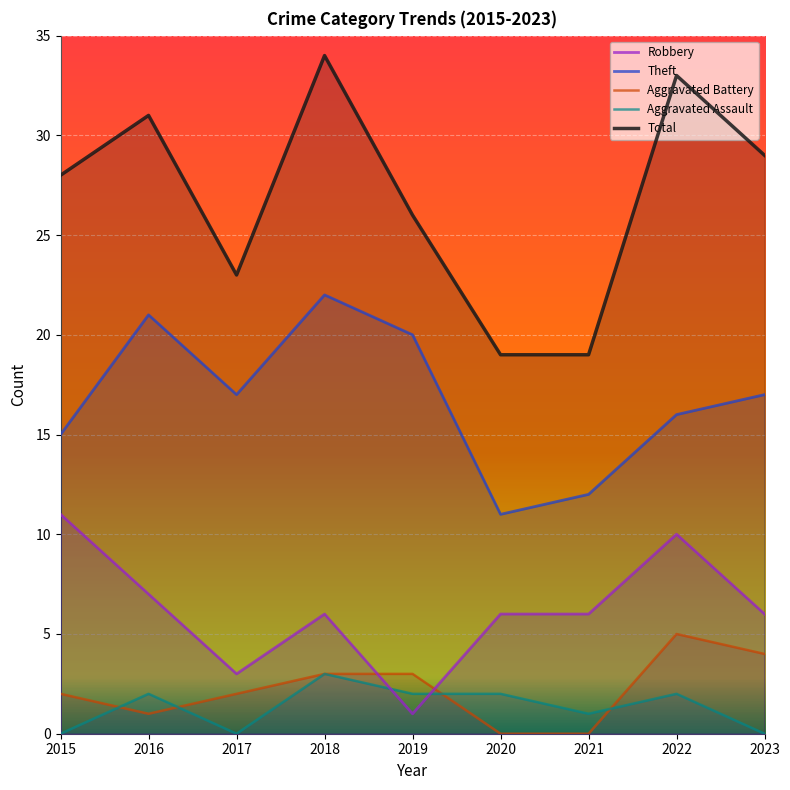

What is the difference between the second highest and second lowest values in the Total series?

14